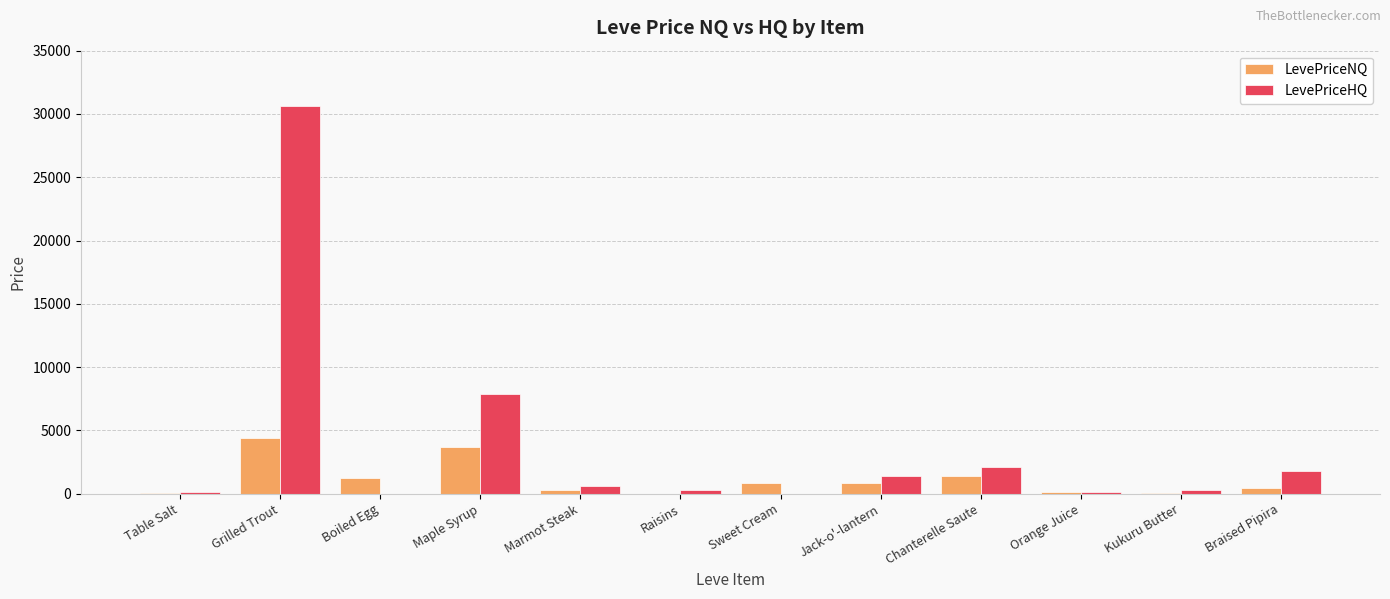

True or false: LevePriceNQ has a value of 14.5 at Table Salt.

True